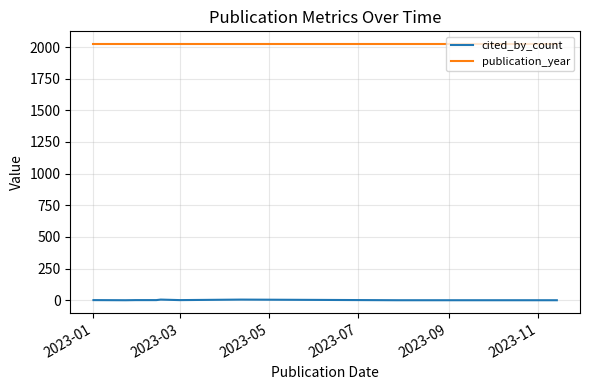

What is the maximum value for cited_by_count?

5